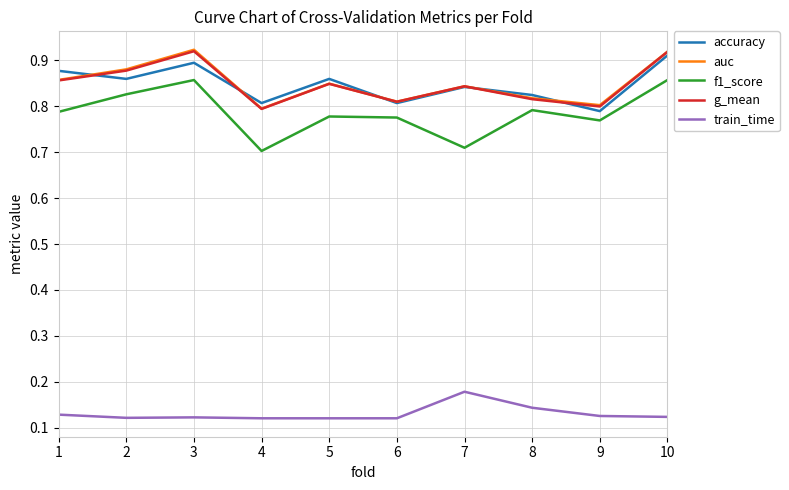

True or false: train_time and g_mean cross at least once.

False